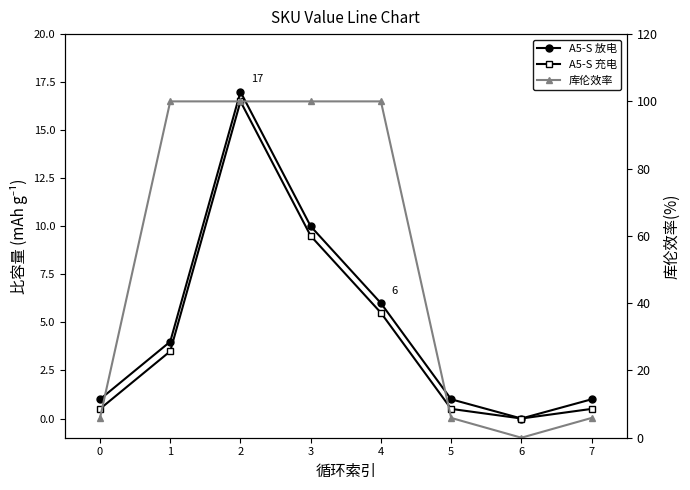

The A5-S 充电 series shows 1.4 at 4. True or false?

False